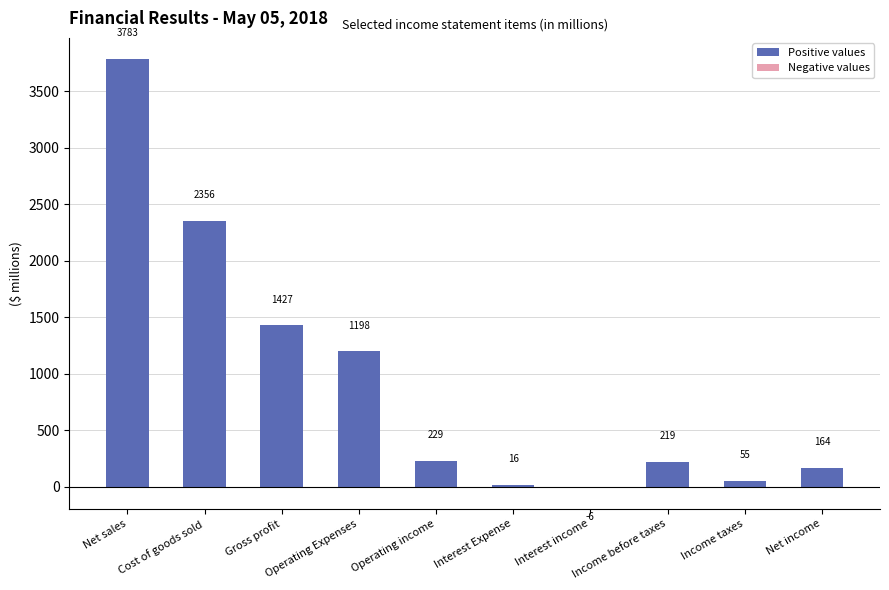

Which has a higher value, Operating income or Net sales?

Net sales